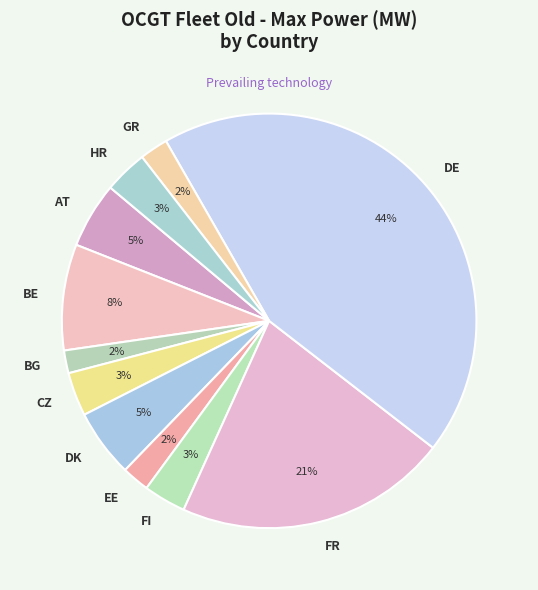

To the nearest percent, what is the combined percentage of BE and EE?

10%